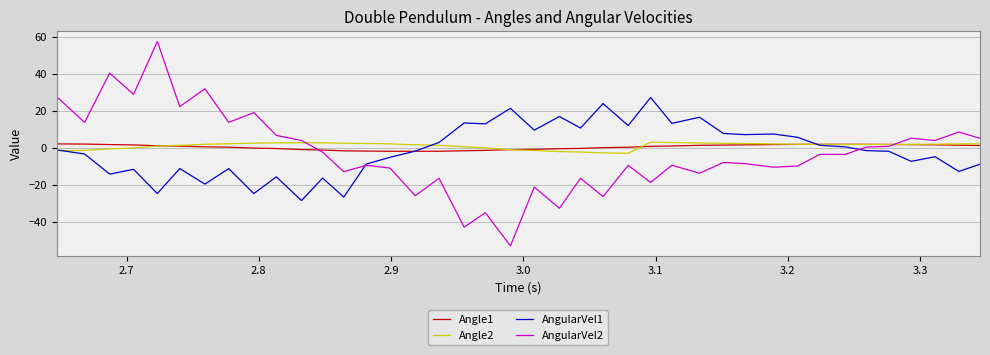

Which series has the largest range (max minus min)?

AngularVel2